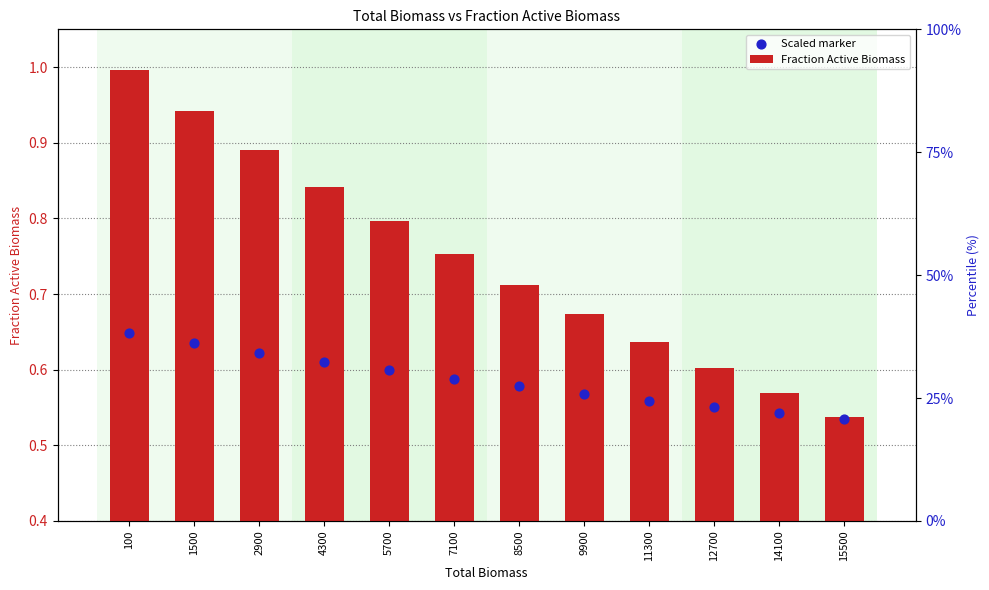

Which series reaches the minimum Y coordinate?

Fraction Active Biomass